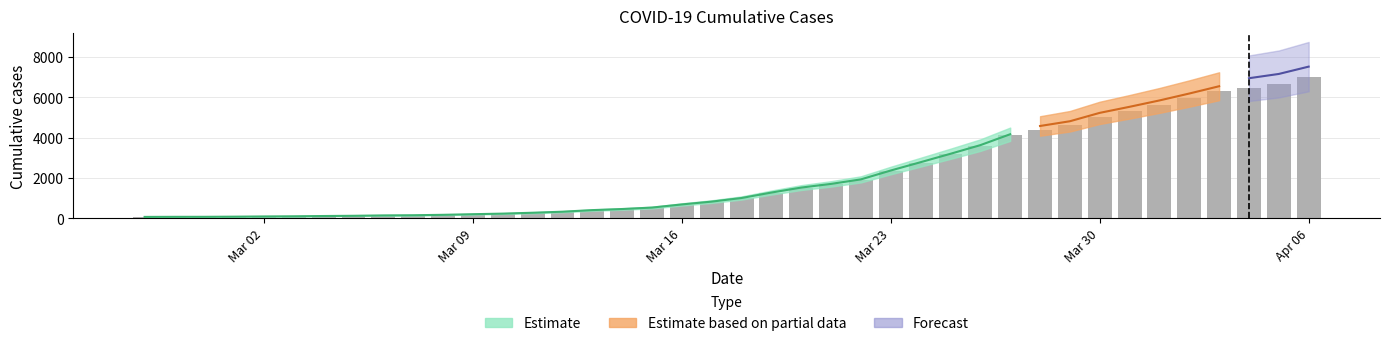

Which category has the lowest value across all series?

2020-02-27